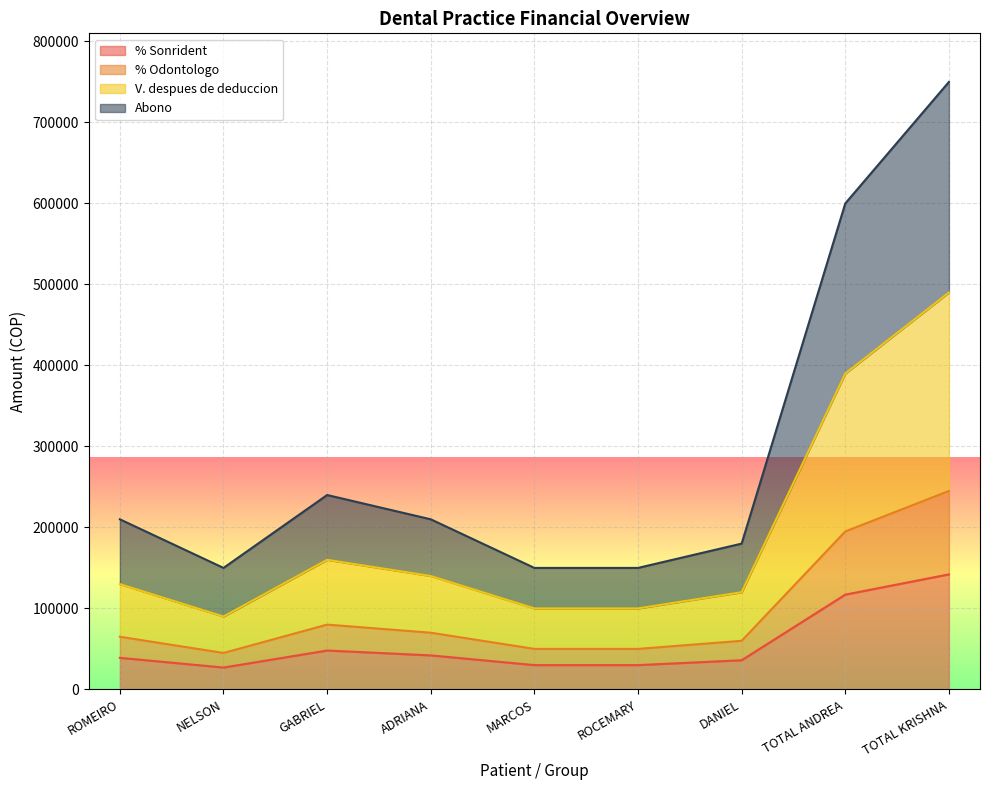

Reading left to right, what are all the values shown in this chart?

% Sonrident: ROMEIRO=39000	NELSON=27000	GABRIEL=48000	ADRIANA=42000	MARCOS=30000	ROCEMARY=30000	DANIEL=36000	TOTAL ANDREA=117000	TOTAL KRISHNA=142000
% Odontologo: ROMEIRO=65000	NELSON=45000	GABRIEL=80000	ADRIANA=70000	MARCOS=50000	ROCEMARY=50000	DANIEL=60000	TOTAL ANDREA=195000	TOTAL KRISHNA=245000
V. despues de deduccion: ROMEIRO=130000	NELSON=90000	GABRIEL=160000	ADRIANA=140000	MARCOS=100000	ROCEMARY=100000	DANIEL=120000	TOTAL ANDREA=390000	TOTAL KRISHNA=490000
Abono: ROMEIRO=210000	NELSON=150000	GABRIEL=240000	ADRIANA=210000	MARCOS=150000	ROCEMARY=150000	DANIEL=180000	TOTAL ANDREA=600000	TOTAL KRISHNA=750000